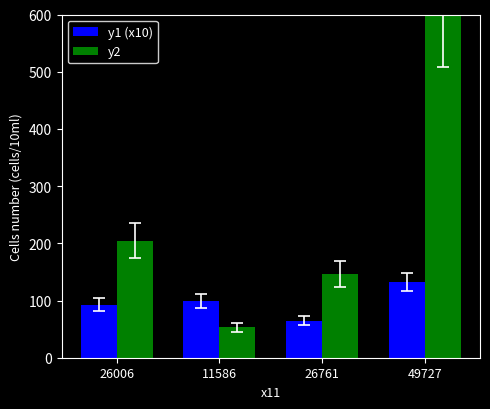

What is the difference between the maximum and second lowest values in the y2 series?

451.7